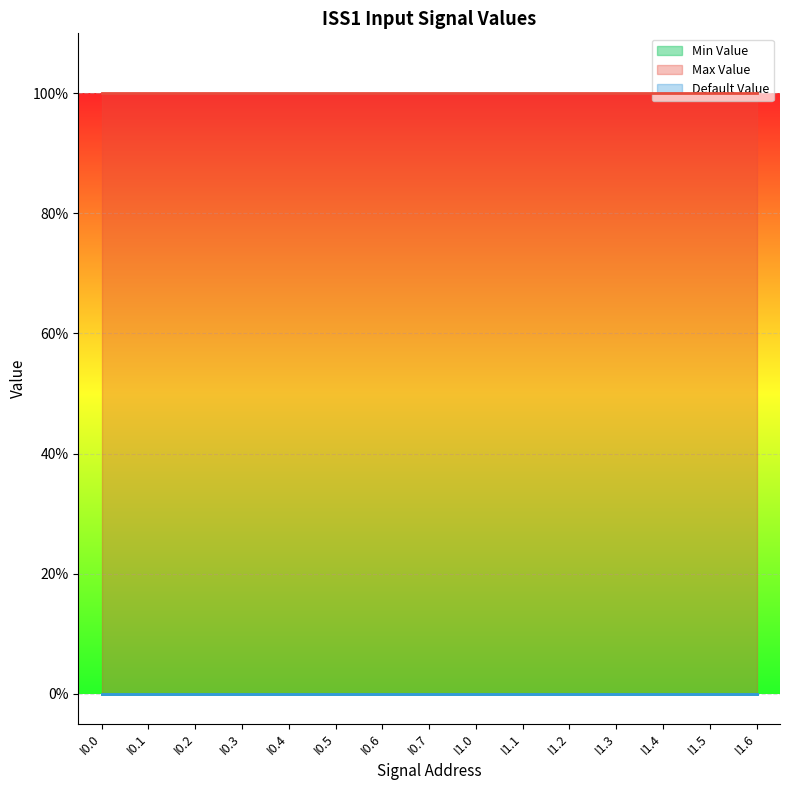

What is the label of the 2nd point from the left?

I0.1